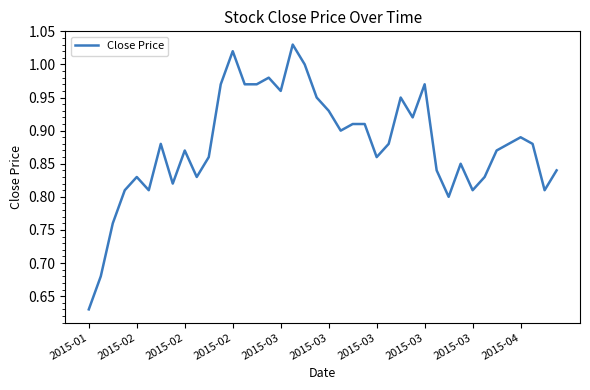

What is the difference between the maximum and minimum values?

0.4